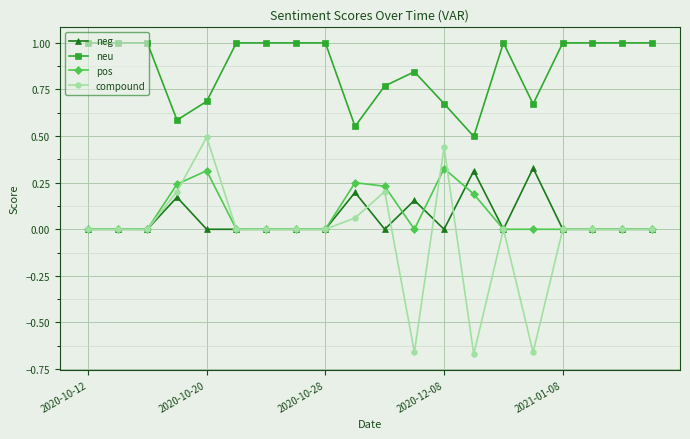

What is the greatest value displayed?

1.0